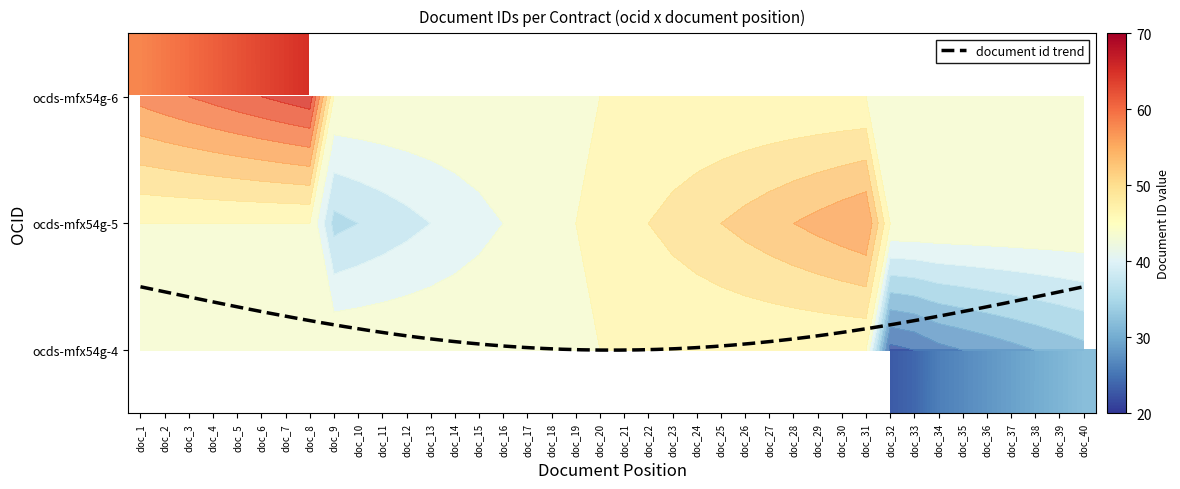

At 7, list the series in order from largest to smallest.

ocds-mfx54g-6, ocds-mfx54g-5, ocds-mfx54g-4